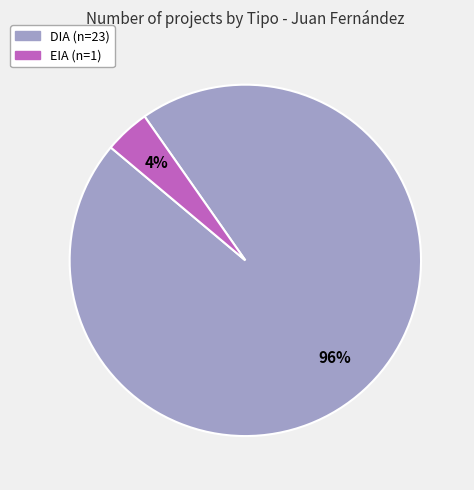

Does EIA account for over 50% of the chart?

No